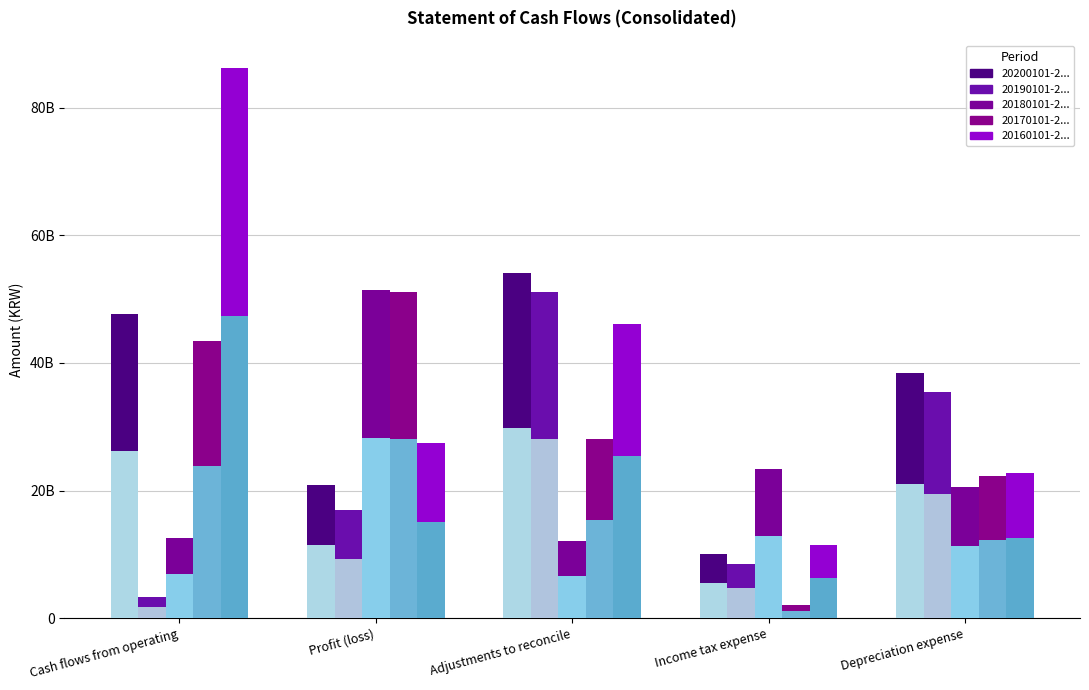

The value of 20200101-20201231 at Cash flows from operating is 16758910310. True or false?

False